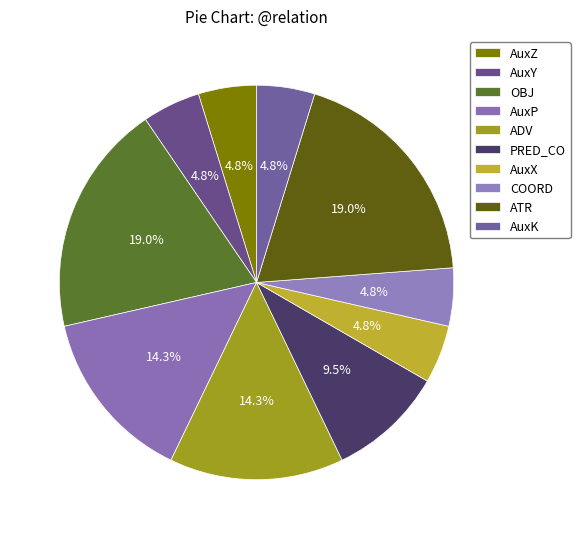

What percentage is the AuxZ slice, to the nearest percent?

5%